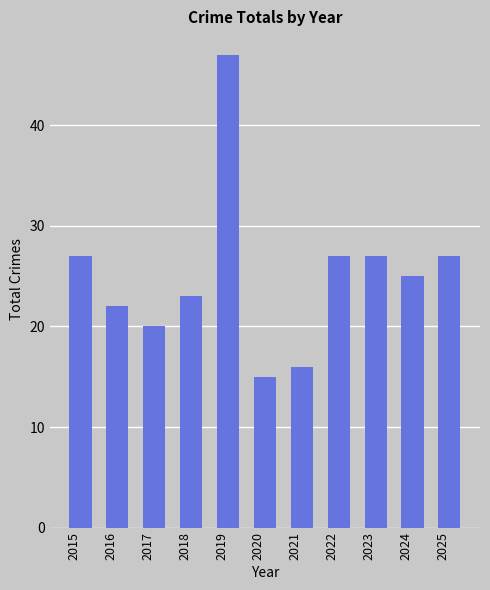

Between 2019 and 2022, which is larger?

2019